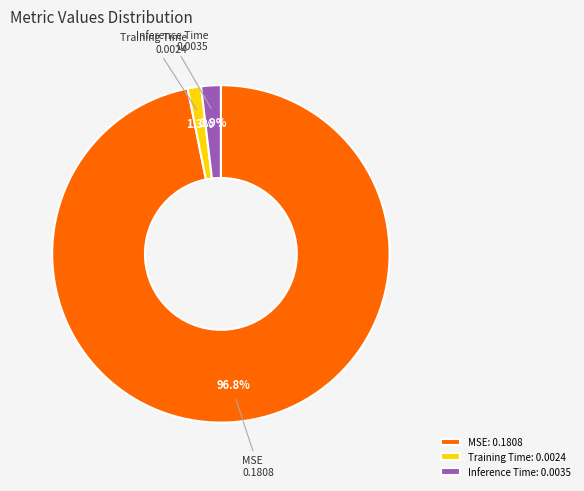

To the nearest percent, what is the difference between the largest and smallest slice percentages?

96%